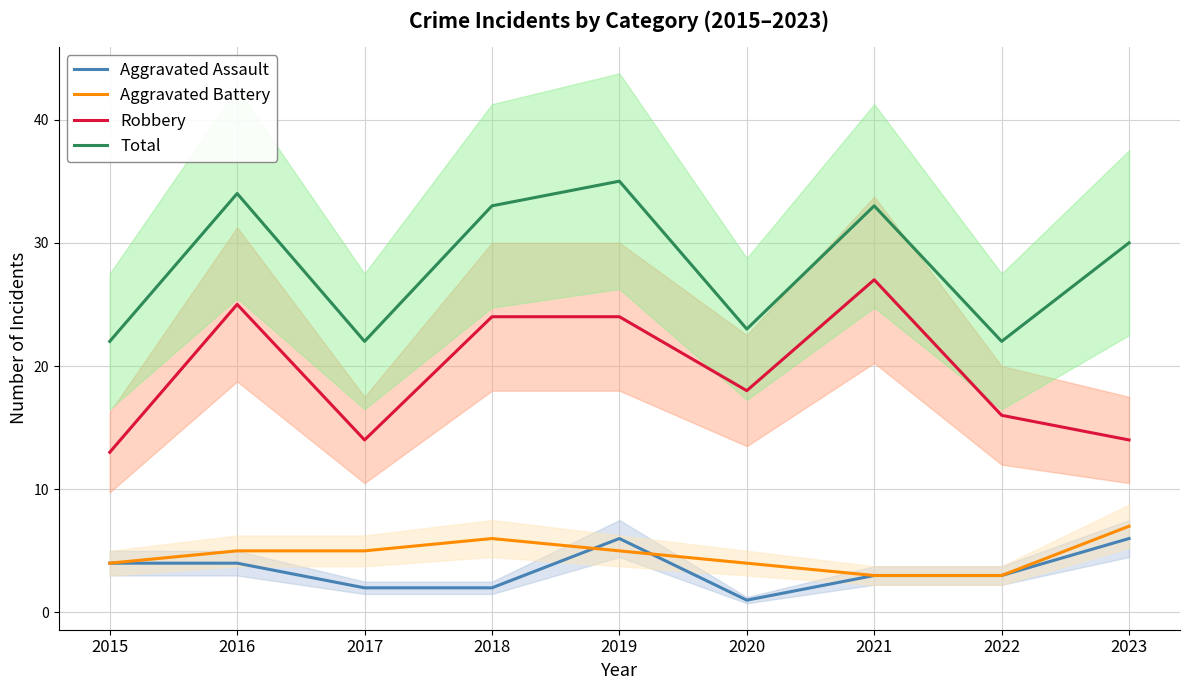

Reading left to right, what are all the values shown in this chart?

Aggravated Assault: 2015=4	2016=4	2017=2	2018=2	2019=6	2020=1	2021=3	2022=3	2023=6
Aggravated Battery: 2015=4	2016=5	2017=5	2018=6	2019=5	2020=4	2021=3	2022=3	2023=7
Robbery: 2015=13	2016=25	2017=14	2018=24	2019=24	2020=18	2021=27	2022=16	2023=14
Total: 2015=22	2016=34	2017=22	2018=33	2019=35	2020=23	2021=33	2022=22	2023=30